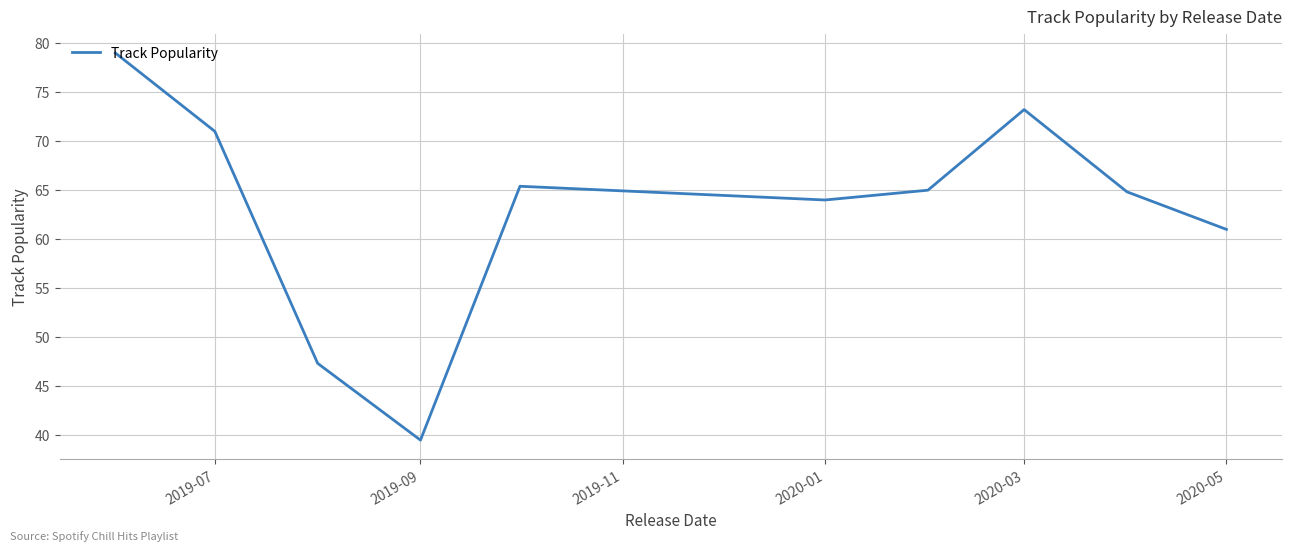

What is the difference between the maximum and minimum values?

39.5